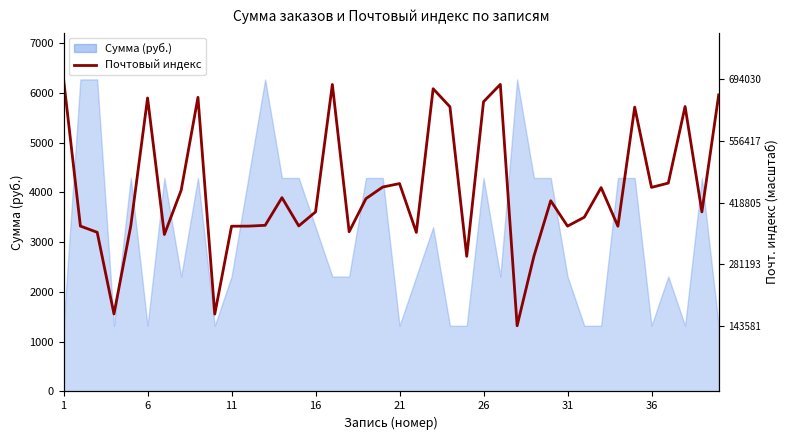

What is the sum of the values at 28 and 39?

8677.0